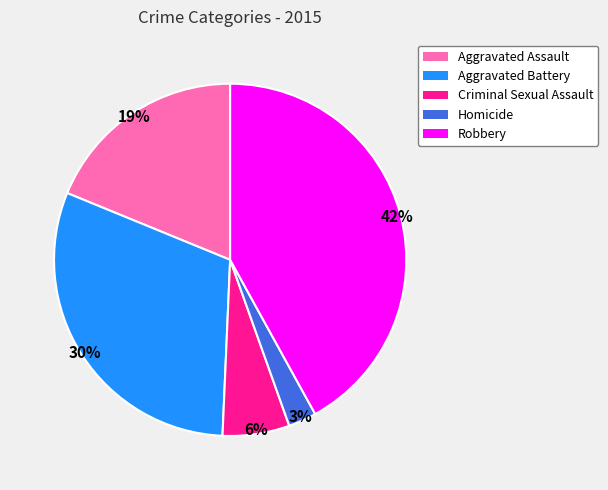

Rank the categories by value from highest to lowest.

Robbery, Aggravated Battery, Aggravated Assault, Criminal Sexual Assault, Homicide